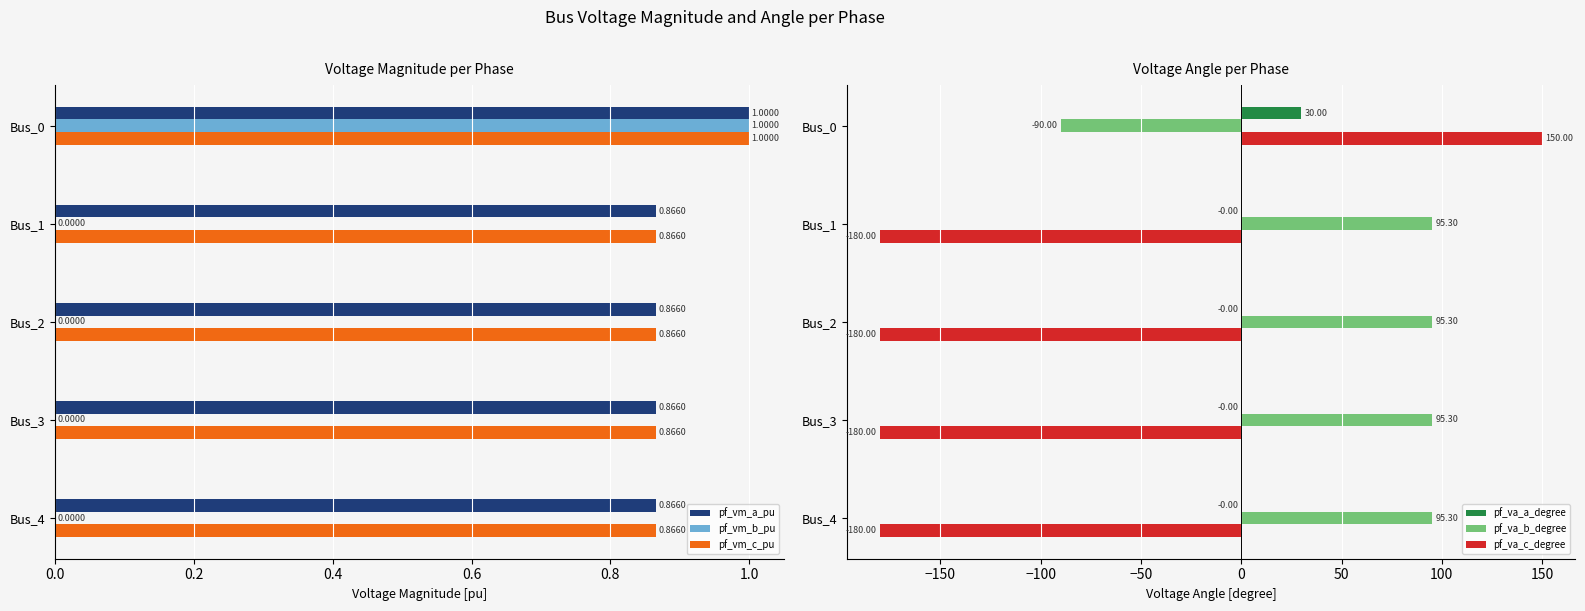

The value of pf_va_b_degree at Bus_3 is 95.3. True or false?

True